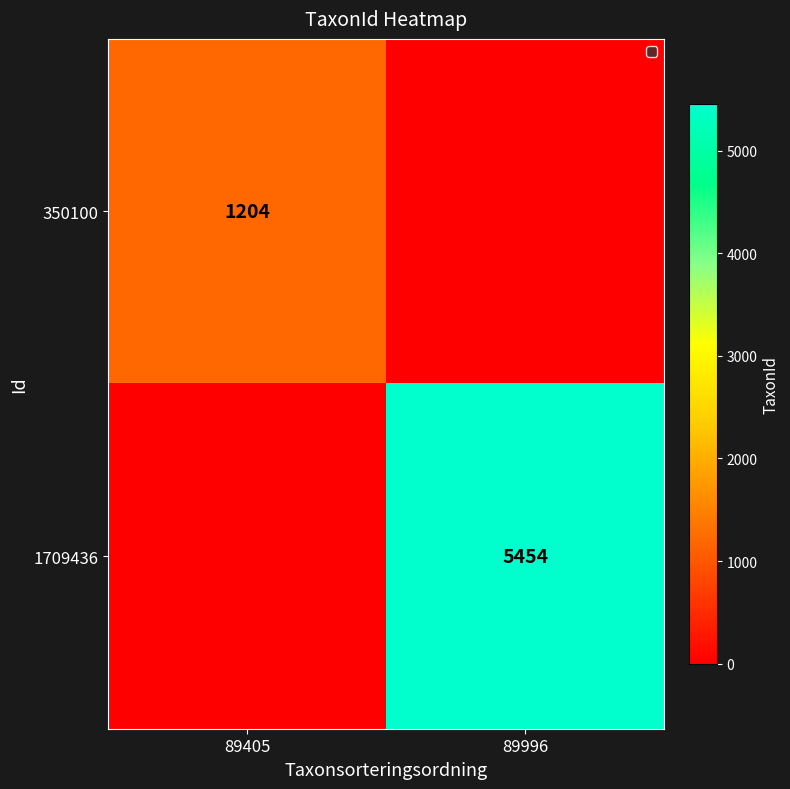

The value of 1709436 at 89996 is 5454. True or false?

True